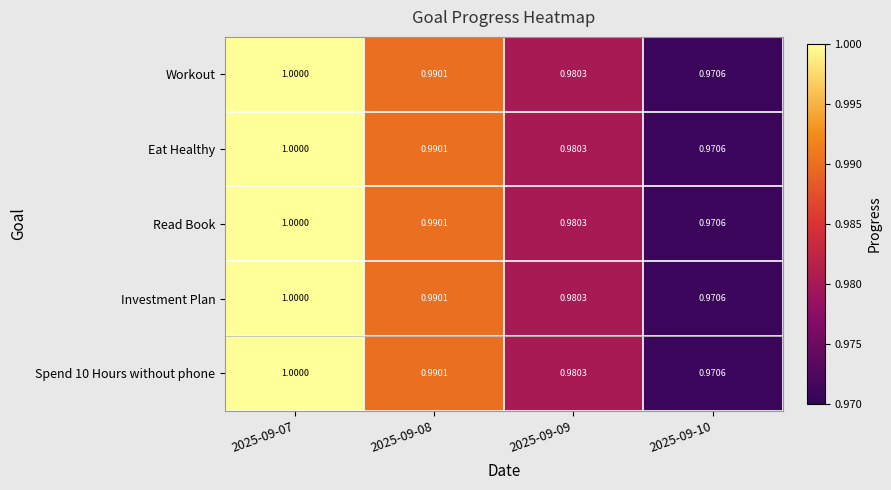

Is the value of Spend 10 Hours without phone at 2025-09-09 greater than the value of Eat Healthy at 2025-09-07?

No